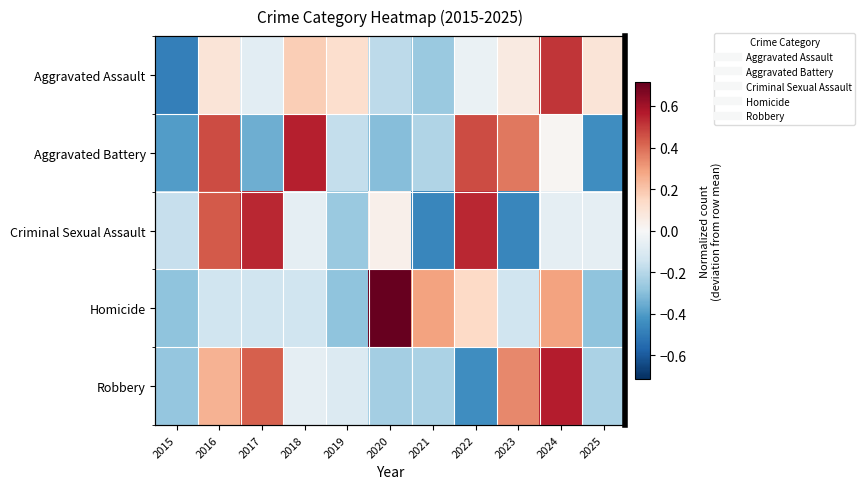

Which has a higher value, 2016 or 2023?

2016